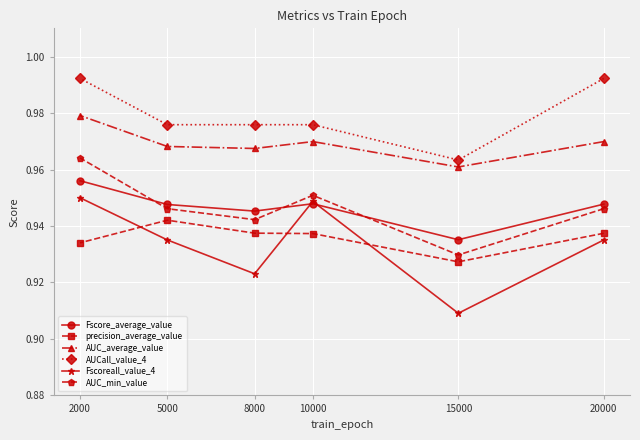

True or false: Fscoreall_value_4 has a value of 0.9 at 5000.

True